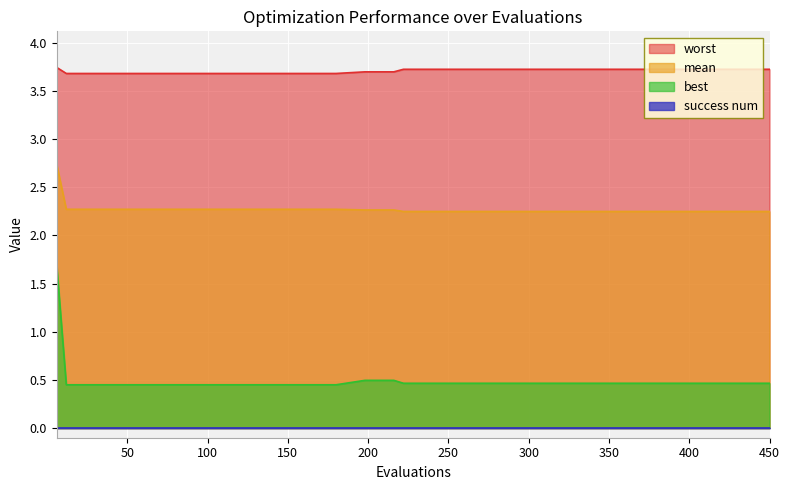

Which category has the lowest value in the mean series?

222